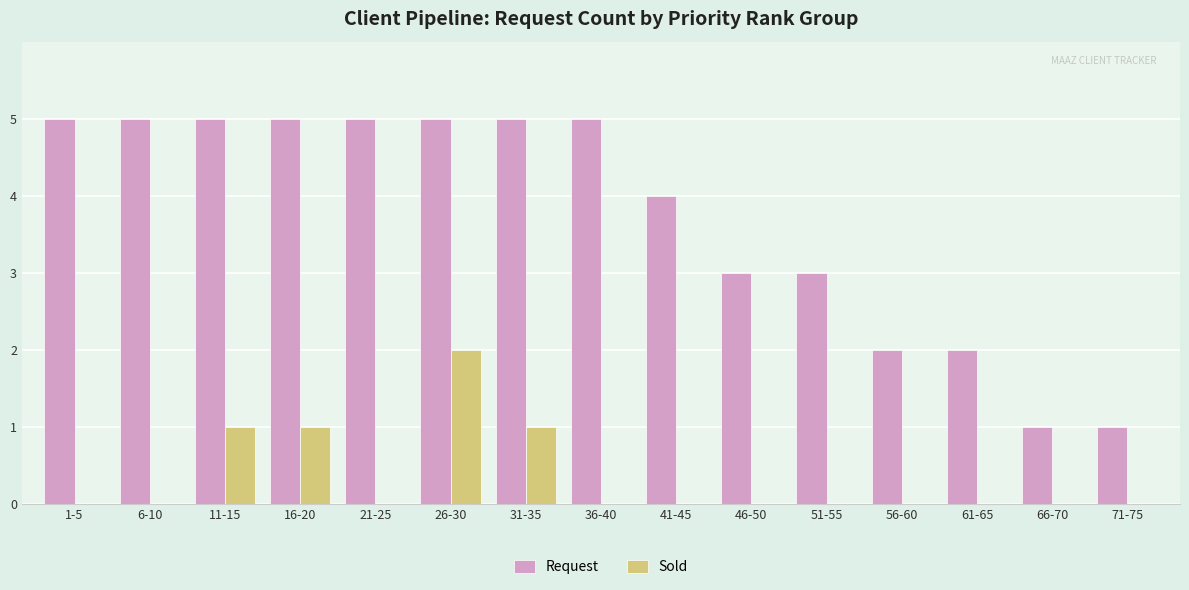

What value does the Request series have at 61-65?

2